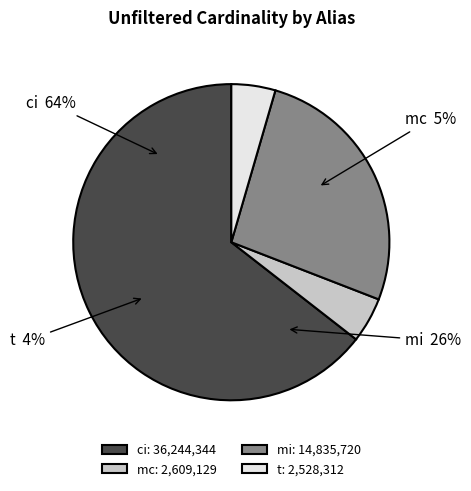

Count the number of slices in the pie.

4